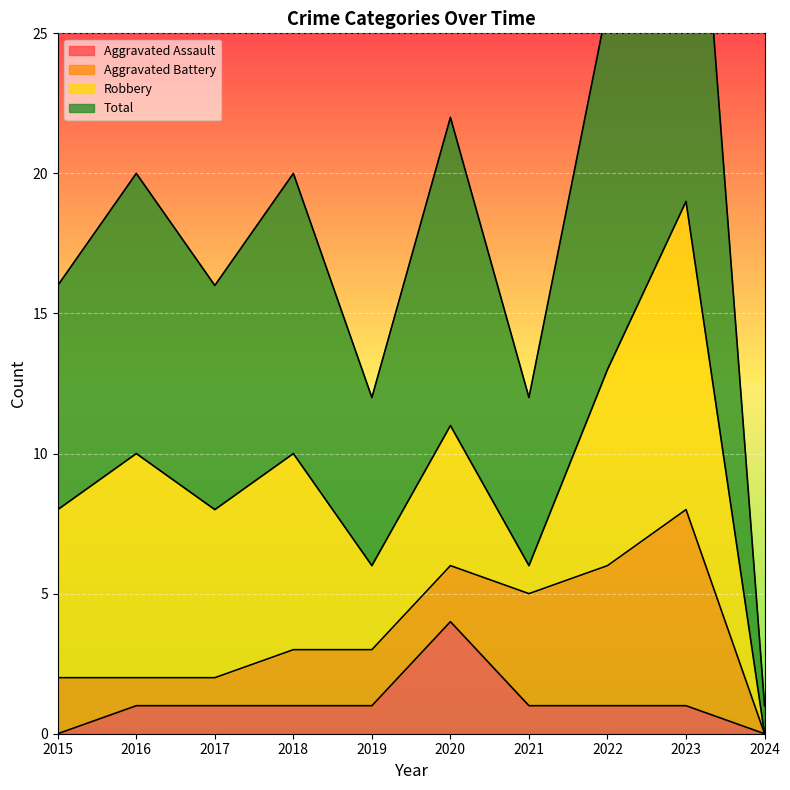

How many interior local peaks does the Total series have?

4